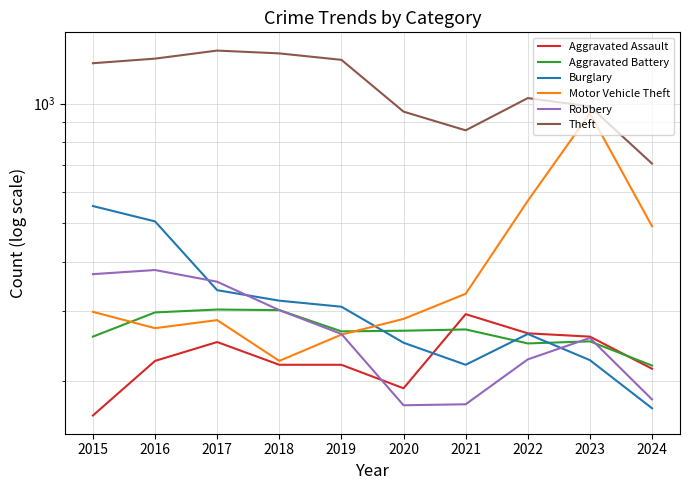

True or false: Robbery has more than 1 points higher than both neighbors.

True